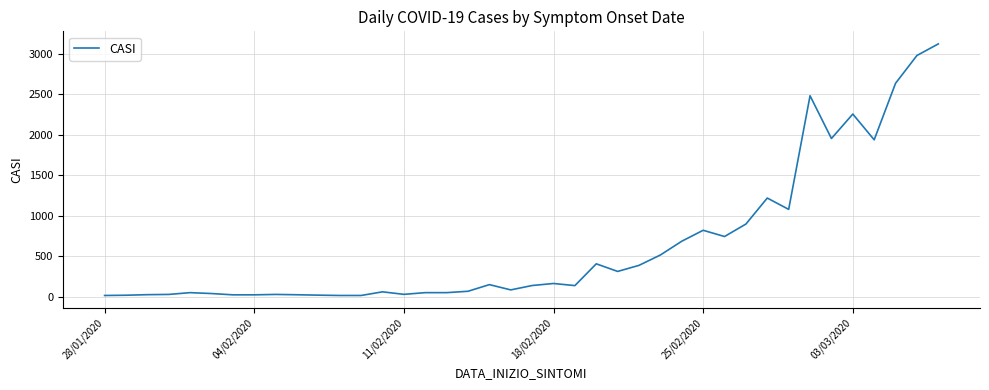

True or false: the data has more than 0 interior local peaks.

True